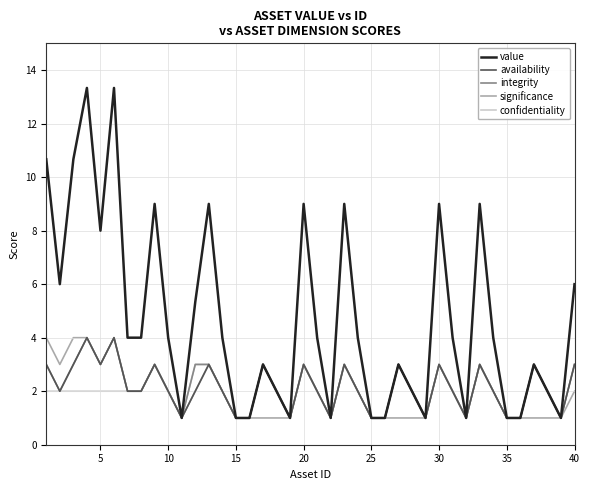

Which series has the widest spread of values?

value